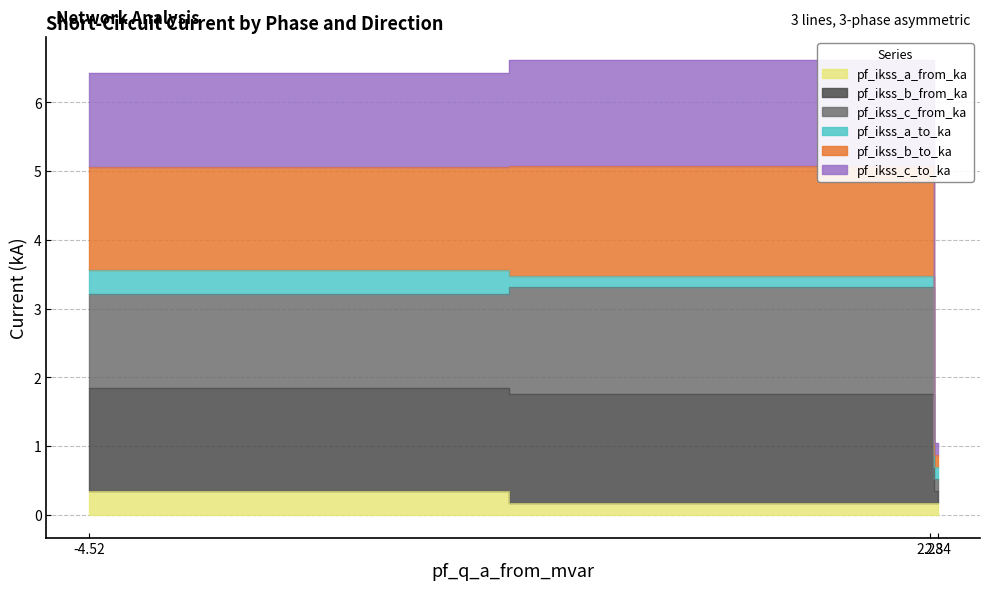

What is the greatest value displayed?

6.6